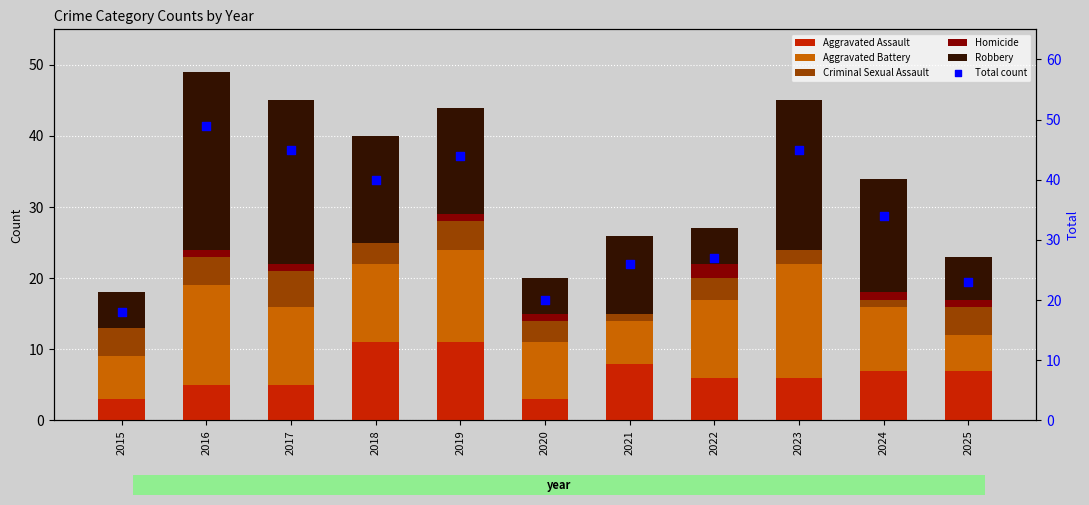

What are all the series names shown in the legend?

Aggravated Assault, Aggravated Battery, Criminal Sexual Assault, Homicide, Robbery, Total count